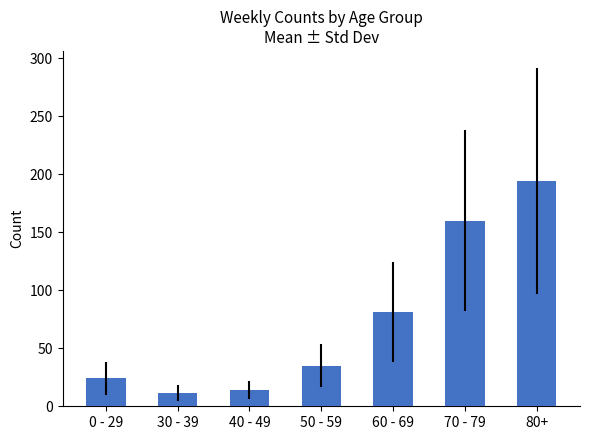

What is the average value?

74.2